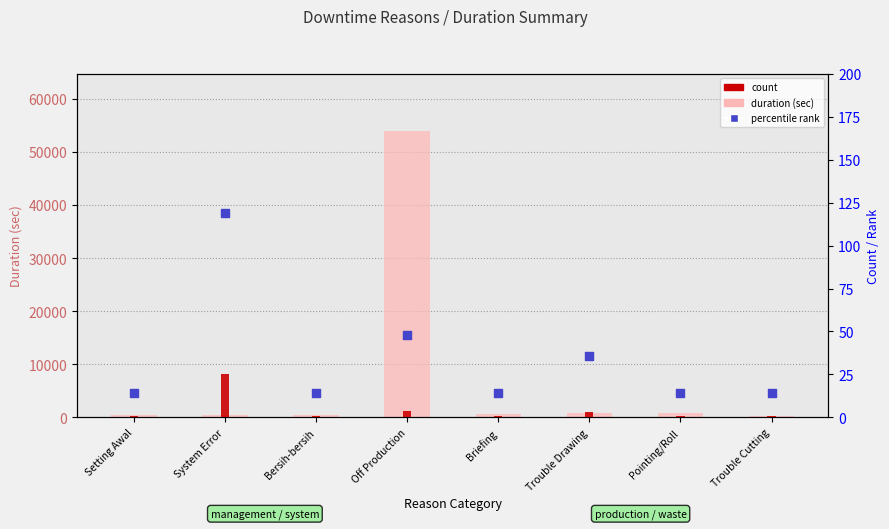

What is the total value across all series at Bersih-bersih?

498.4